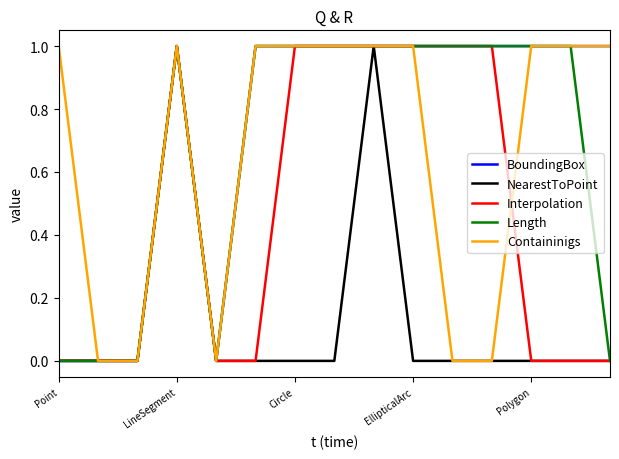

Which series has the largest total across all categories?

BoundingBox